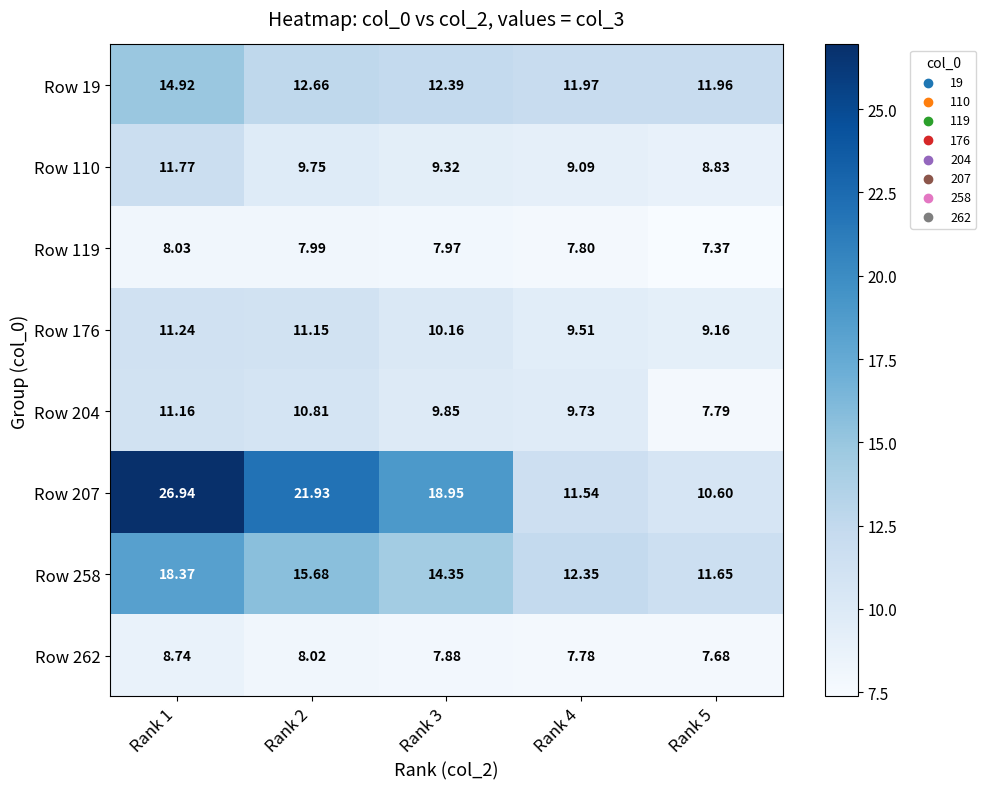

Is the value of Row 258 at Rank 3 greater than the value of Row 176 at Rank 5?

Yes